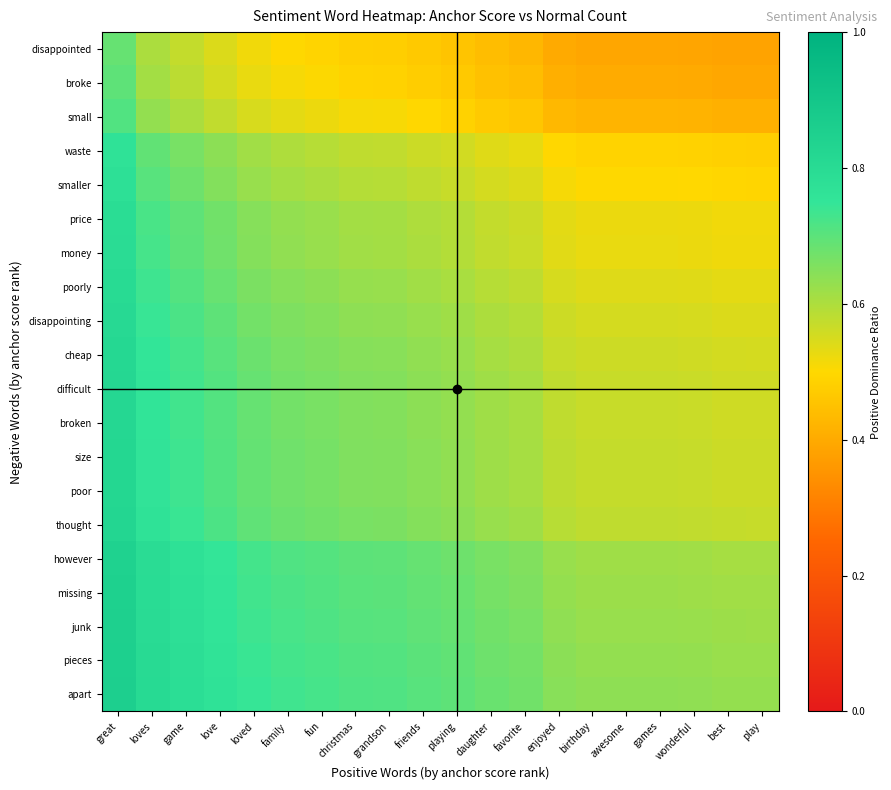

Rank the series at great from highest to lowest value.

apart, pieces, junk, missing, however, thought, size, poor, difficult, broken, cheap, disappointing, poorly, money, price, smaller, waste, small, broke, disappointed